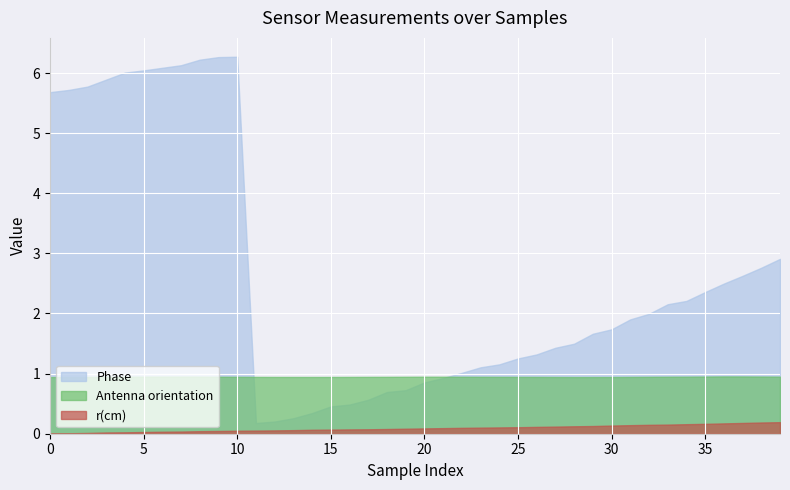

At how many categories does at least one series exceed 1?

29